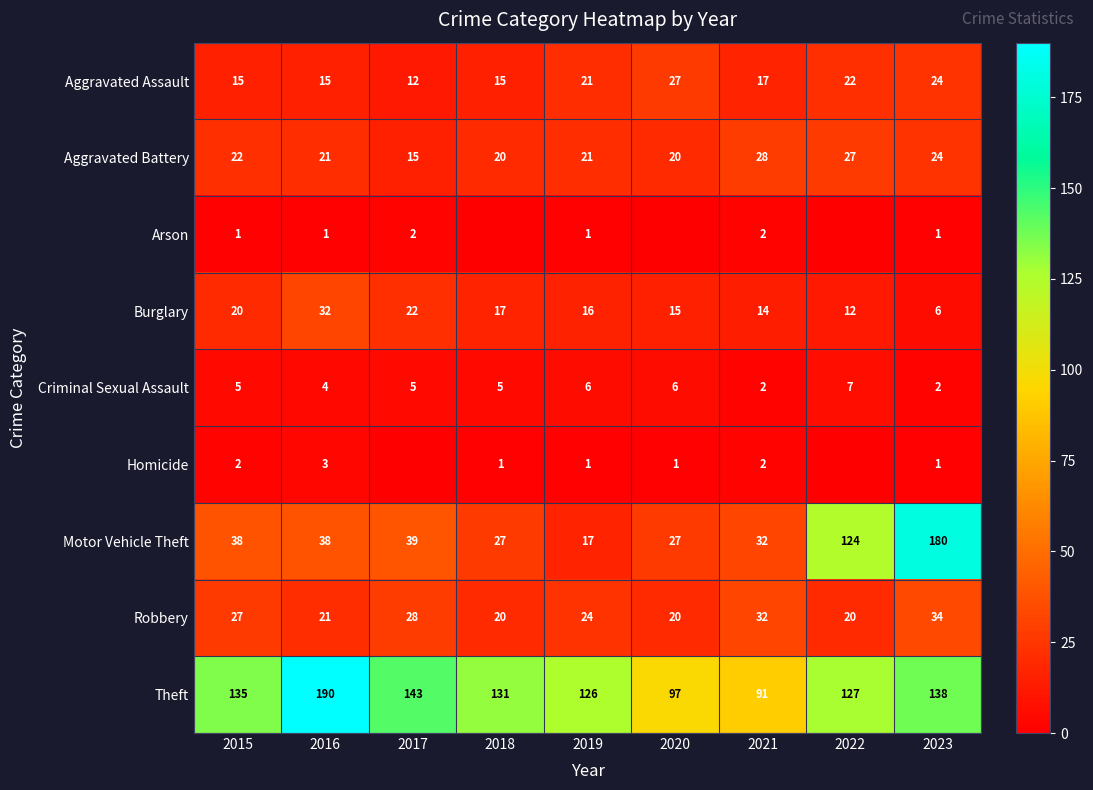

What is the approximate value of Robbery at 2015, to the nearest 10?

30